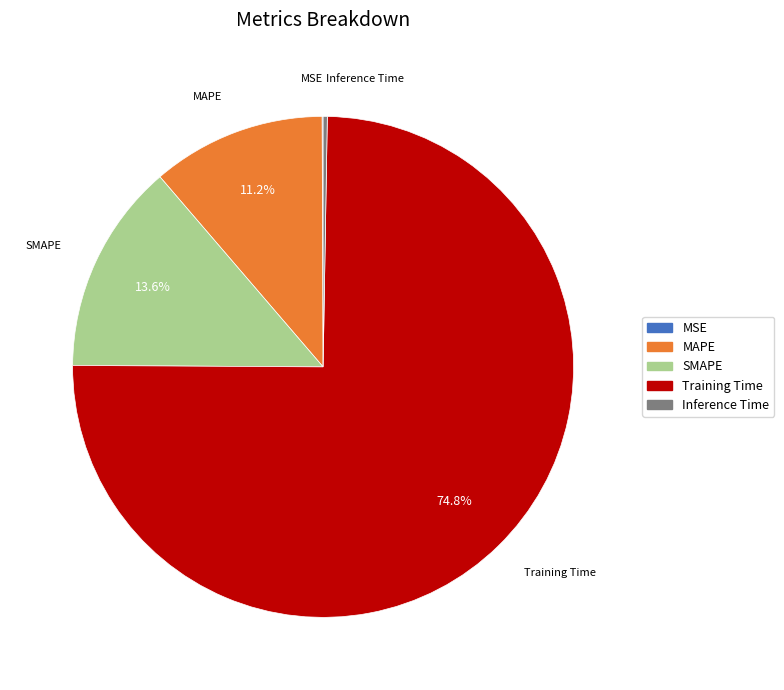

To the nearest percent, what is the difference between the largest and smallest slice percentages?

75%